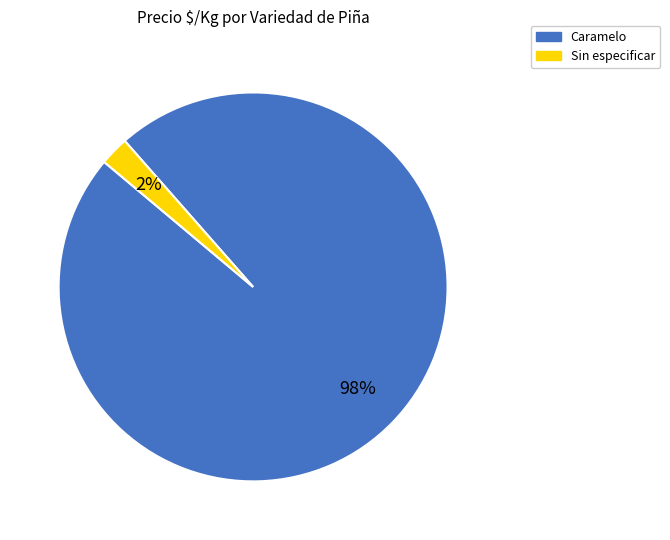

Is there a majority slice in this chart?

Yes